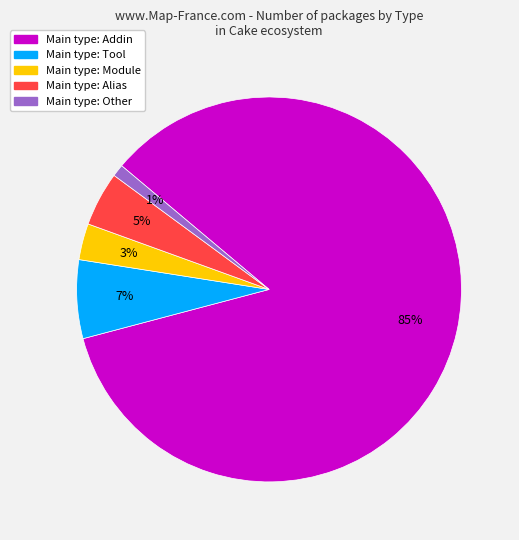

Does any single category account for the majority?

Yes